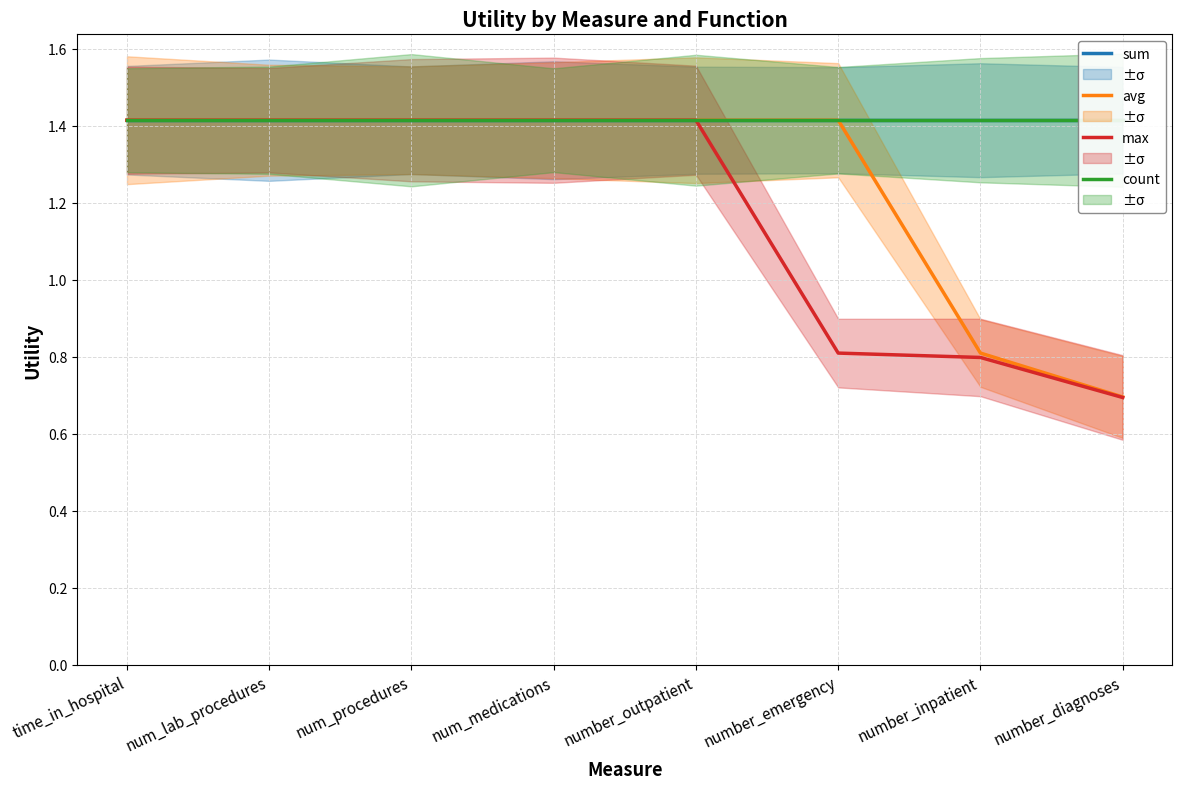

Count the avg values in the range 1 to 2.

6